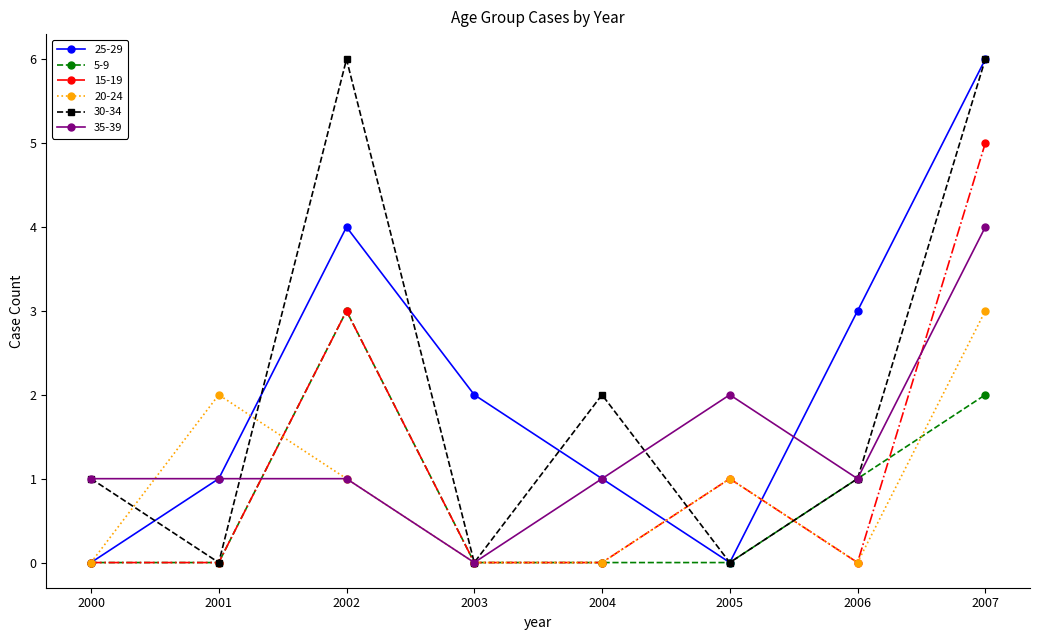

At which category does 25-29 reach its first local valley?

2005